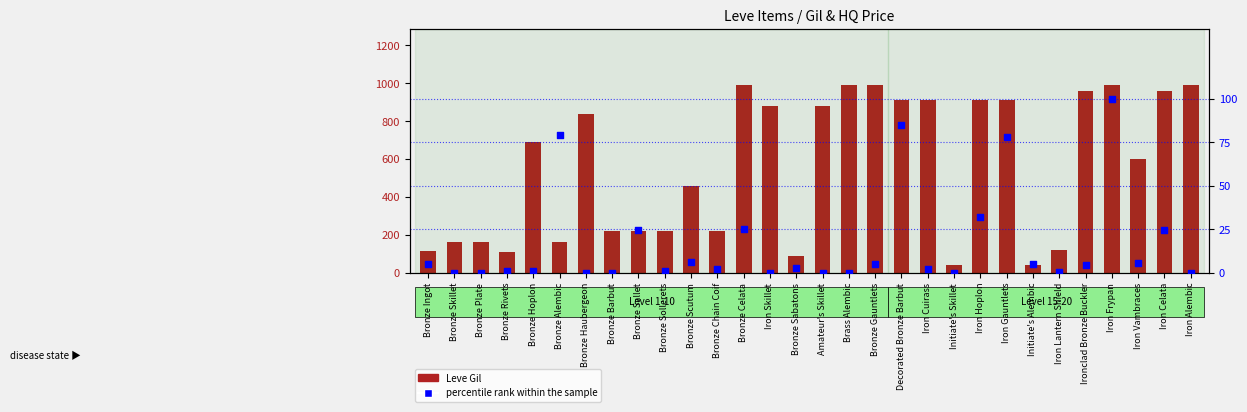

Is the value of Leve Gil at Bronze Sallet greater than the value of percentile rank within the sample at Iron Hoplon?

Yes